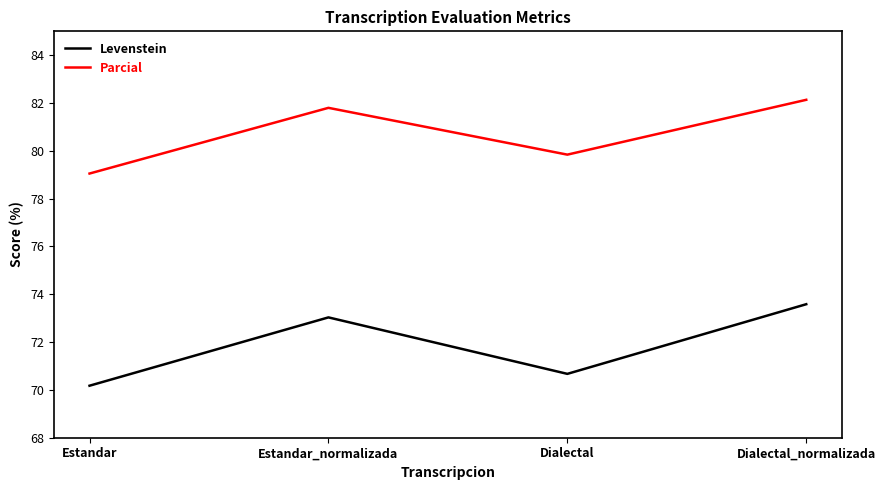

What is the lowest value of the Parcial series?

79.1